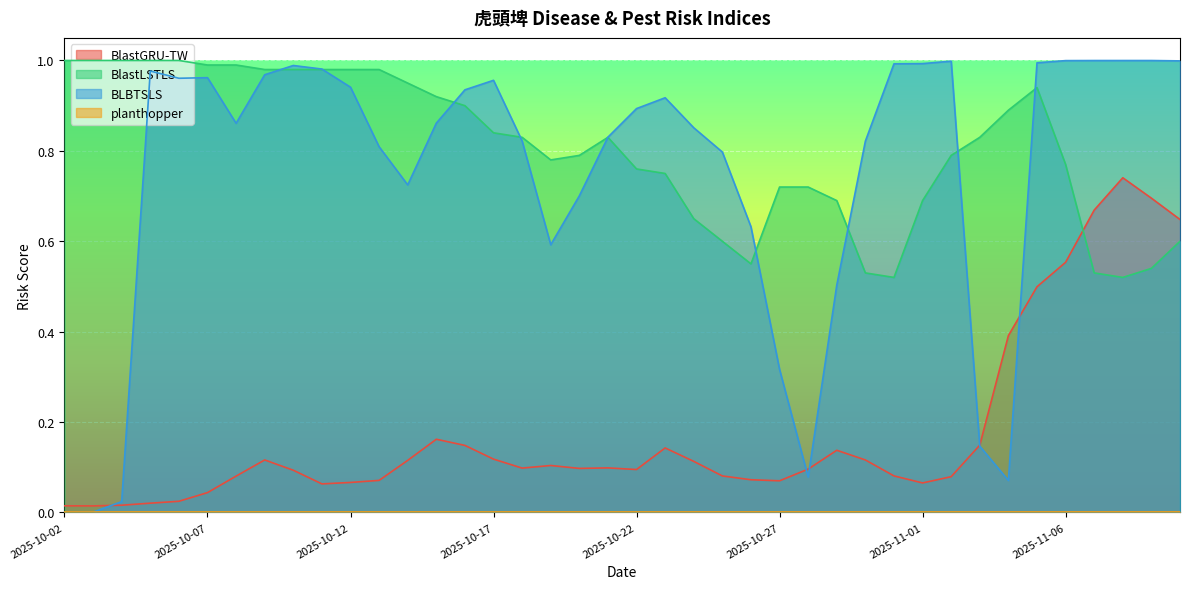

What position from the left is 2025-10-02?

1